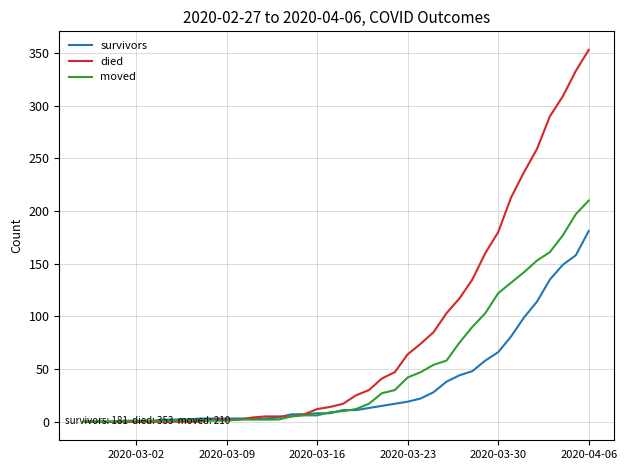

Which series has the largest total across all categories?

died